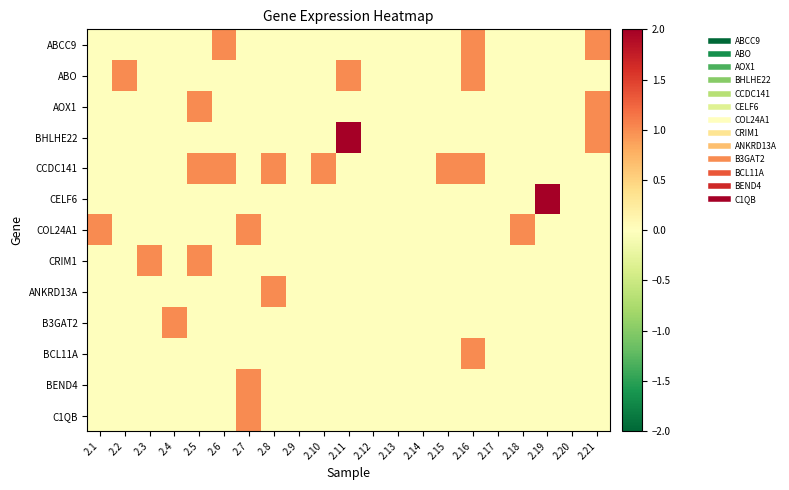

Which series has the largest range (max minus min)?

BHLHE22